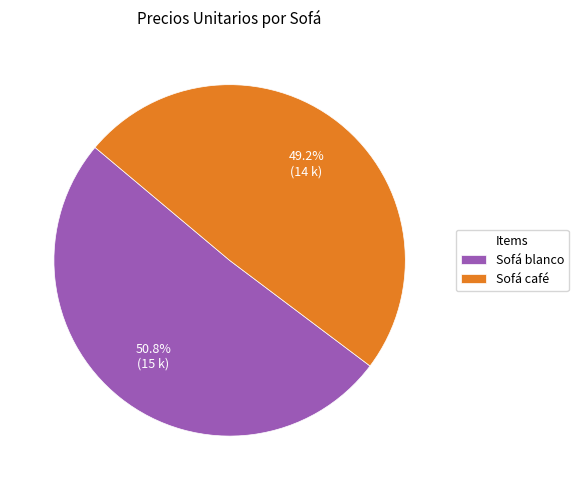

Which has a higher value, Sofá blanco or Sofá café?

Sofá blanco